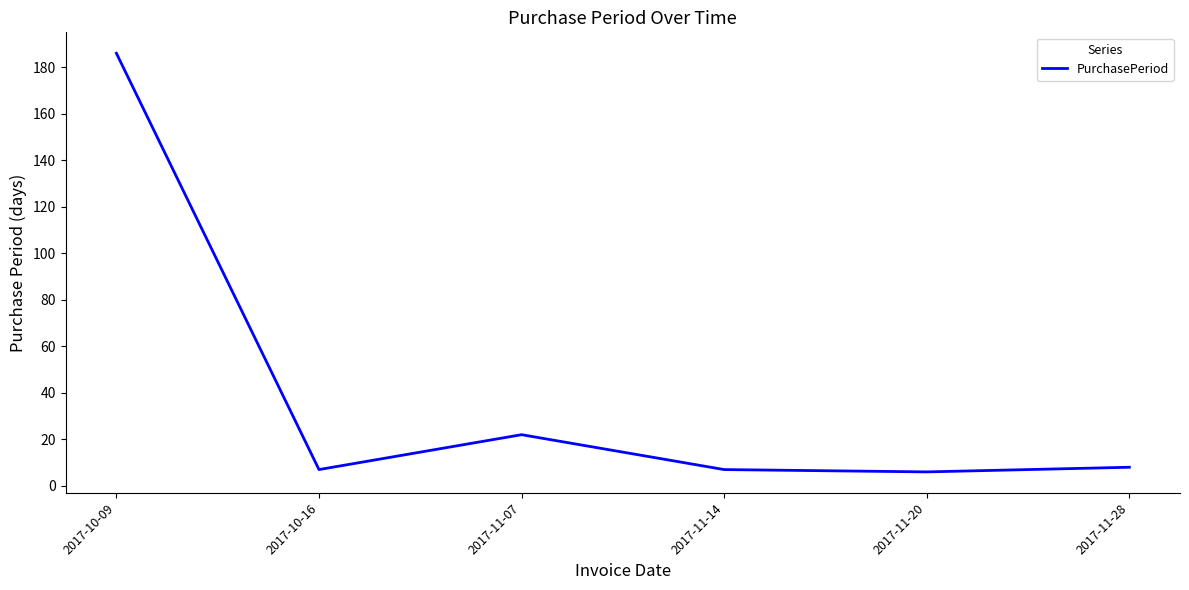

What position from the right is 2017-10-16?

5